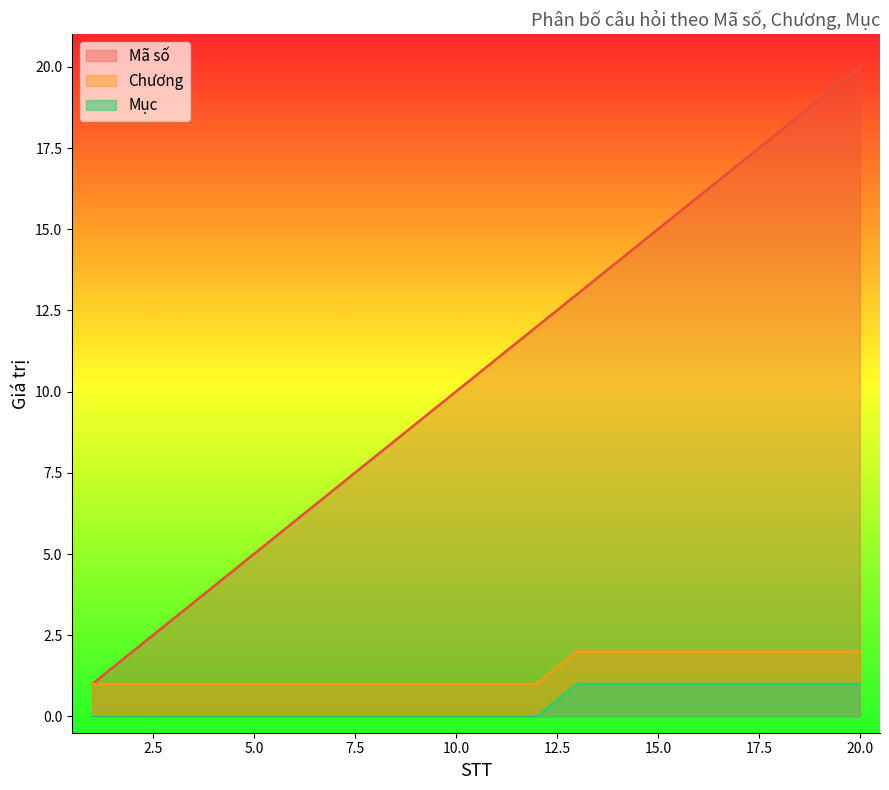

What is the value of the Mã số point at the 12th from the left?

12